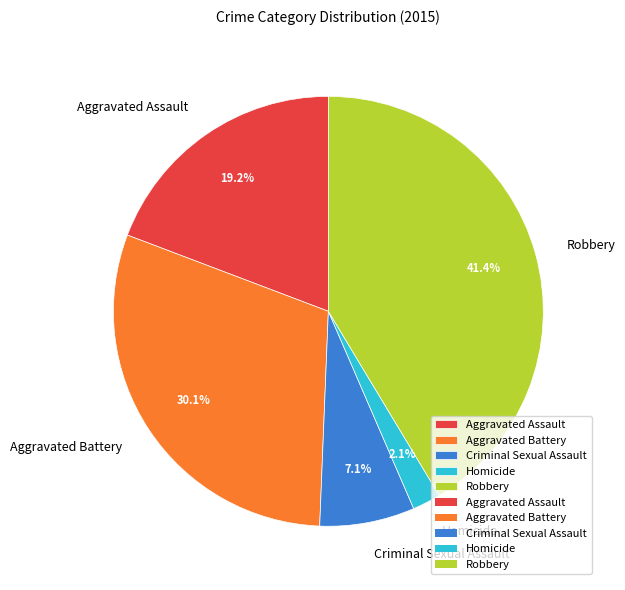

How many segments does this pie chart have?

5